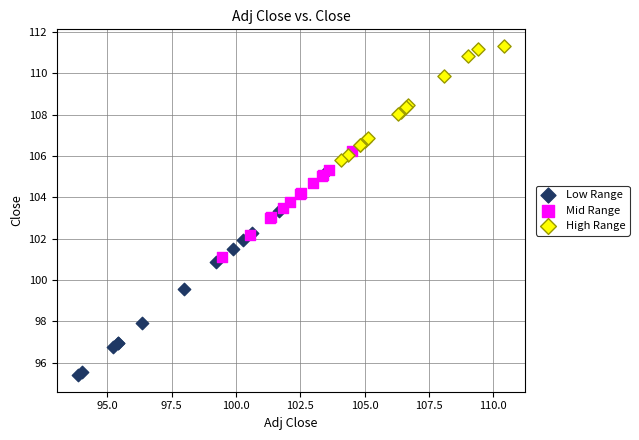

Which series has the largest Y range (max minus min)?

Low Range